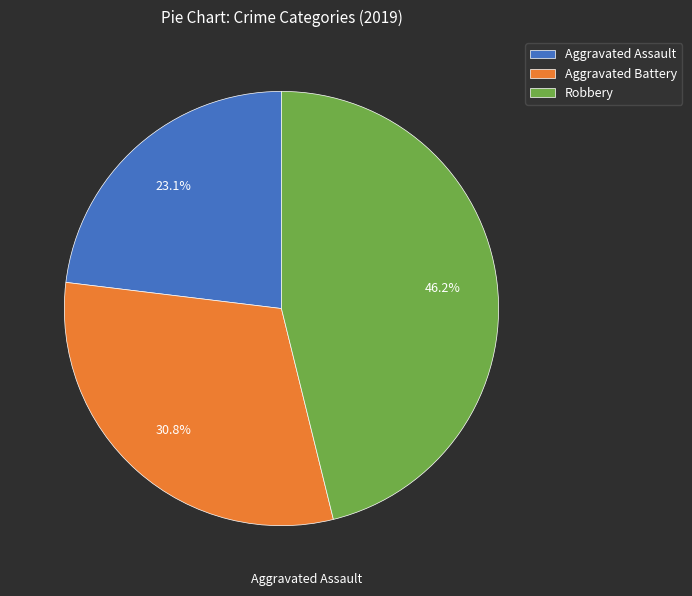

To the nearest percent, what is the average slice percentage?

33%